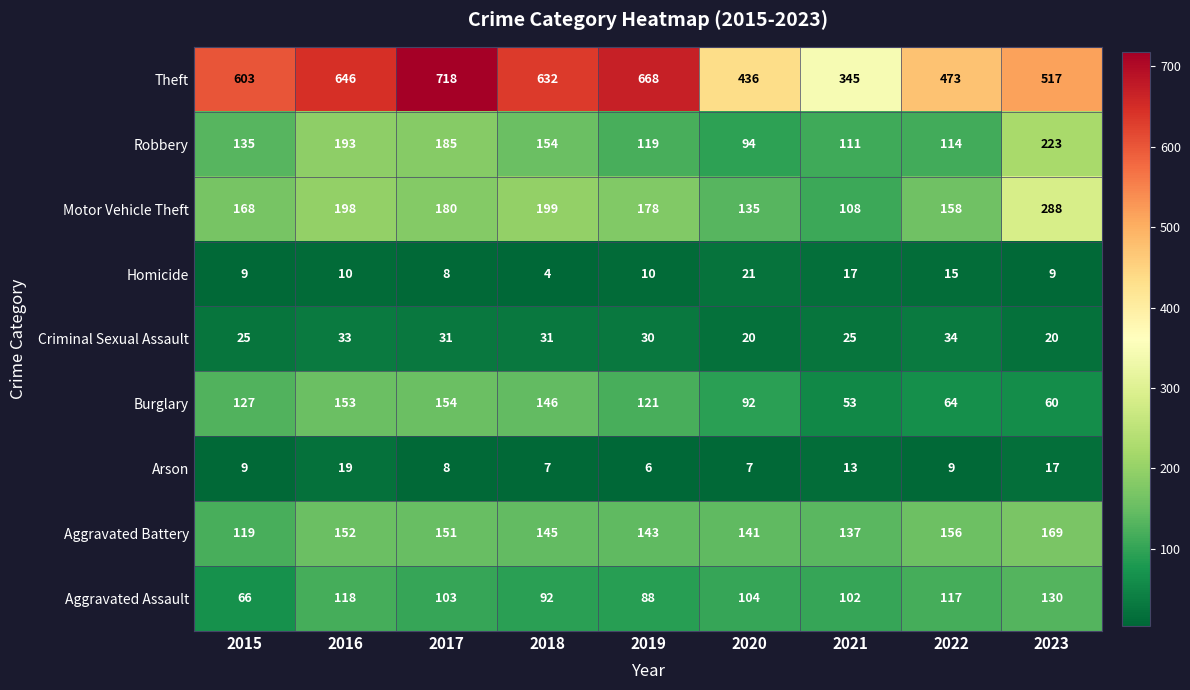

Is it true that Criminal Sexual Assault equals 29 at 2020?

False